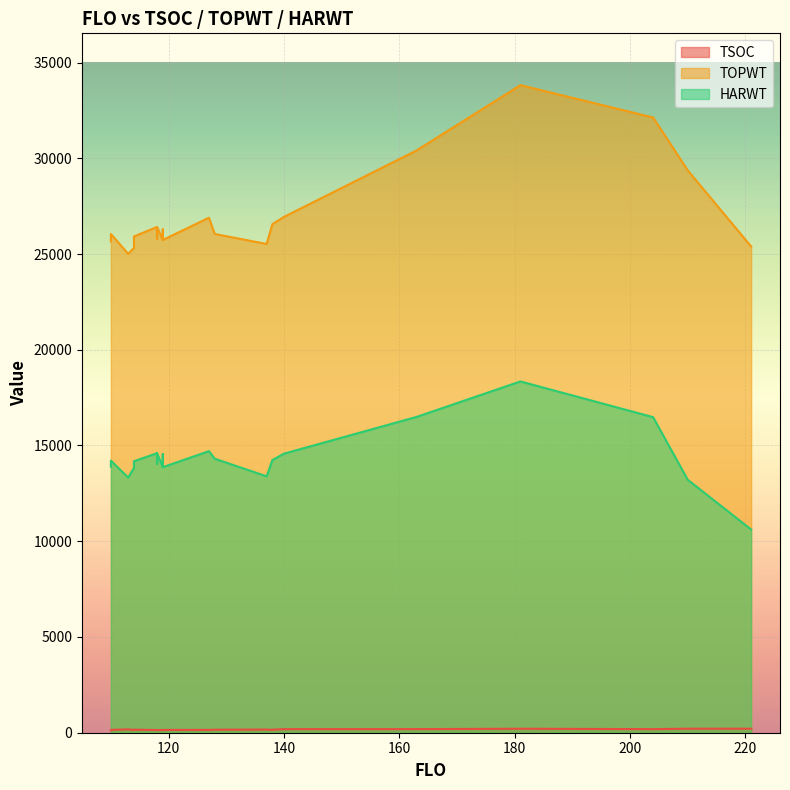

True or false: TSOC has more than 0 interior local peaks.

True